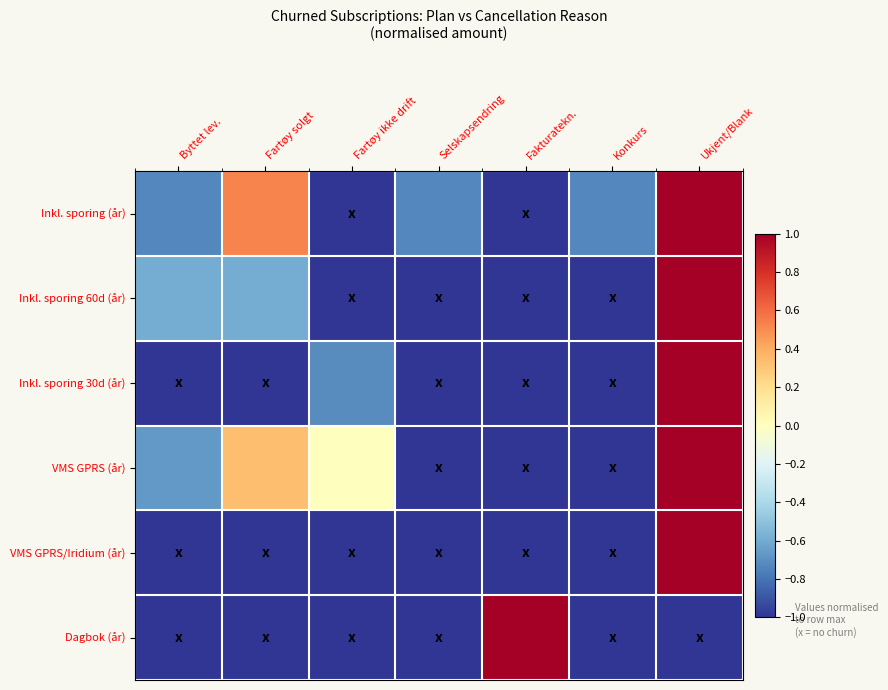

Which series has the largest range (max minus min)?

Inkl. sporing (år)